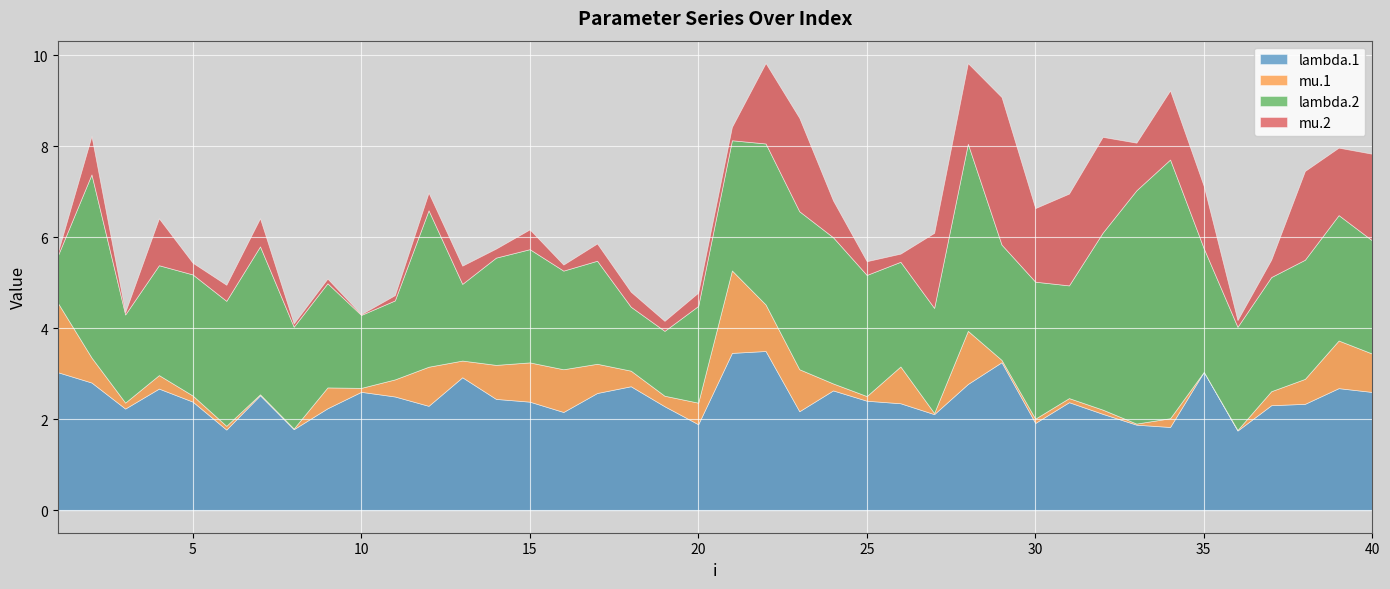

Is it true that mu.1 equals 0.4 at 12?

False